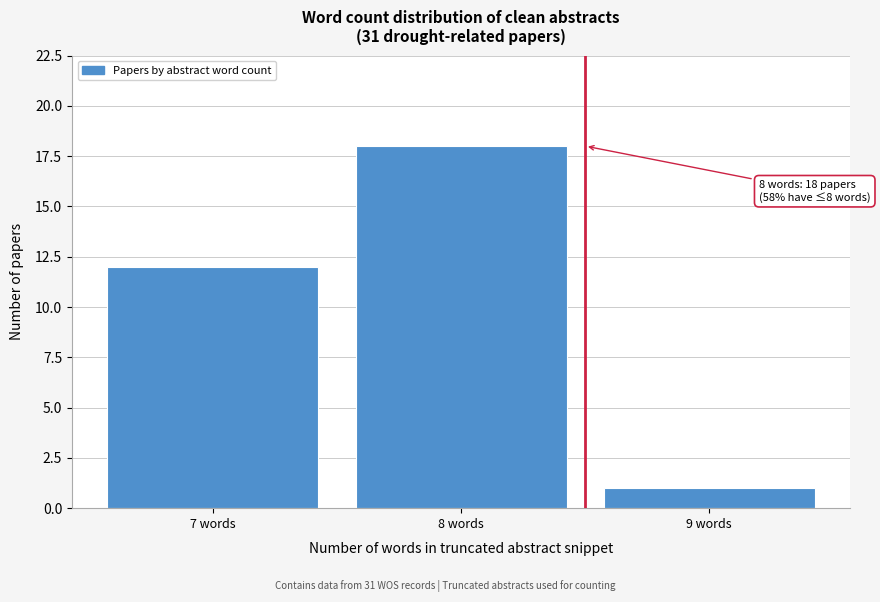

Reading right to left, what are all the values shown in this chart?

9 words=1	8 words=18	7 words=12